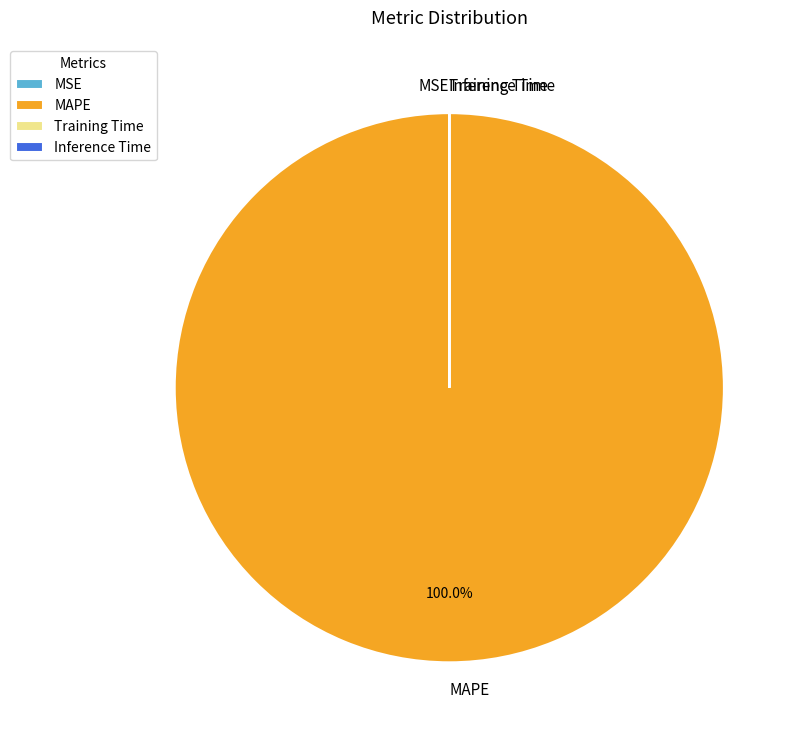

Which category has the biggest portion of the pie?

MAPE